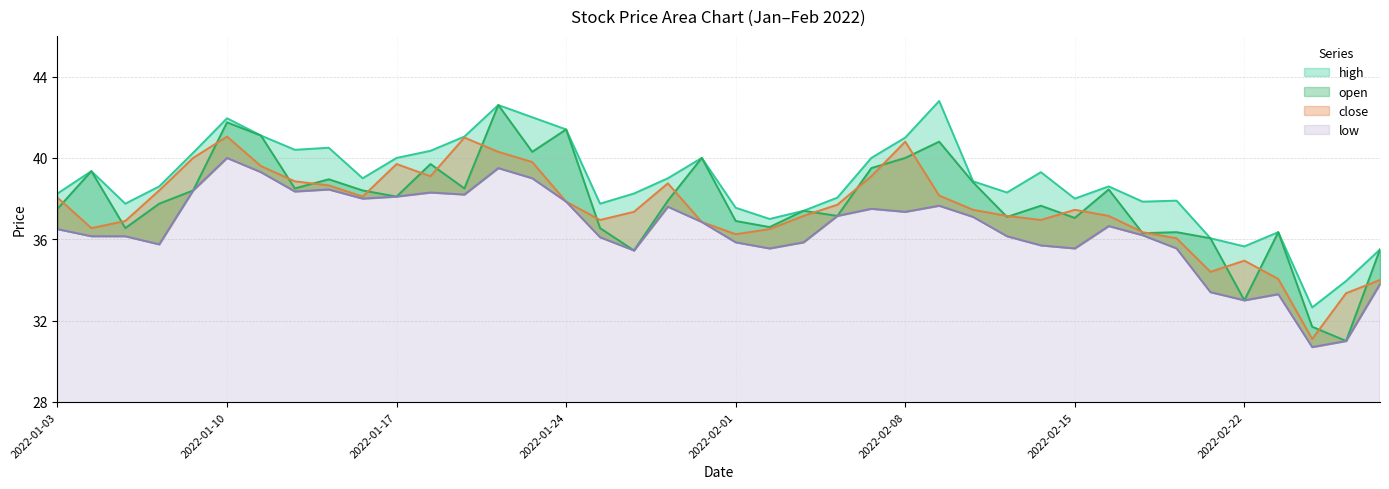

The open series shows 41.8 at 2022-01-10. True or false?

True